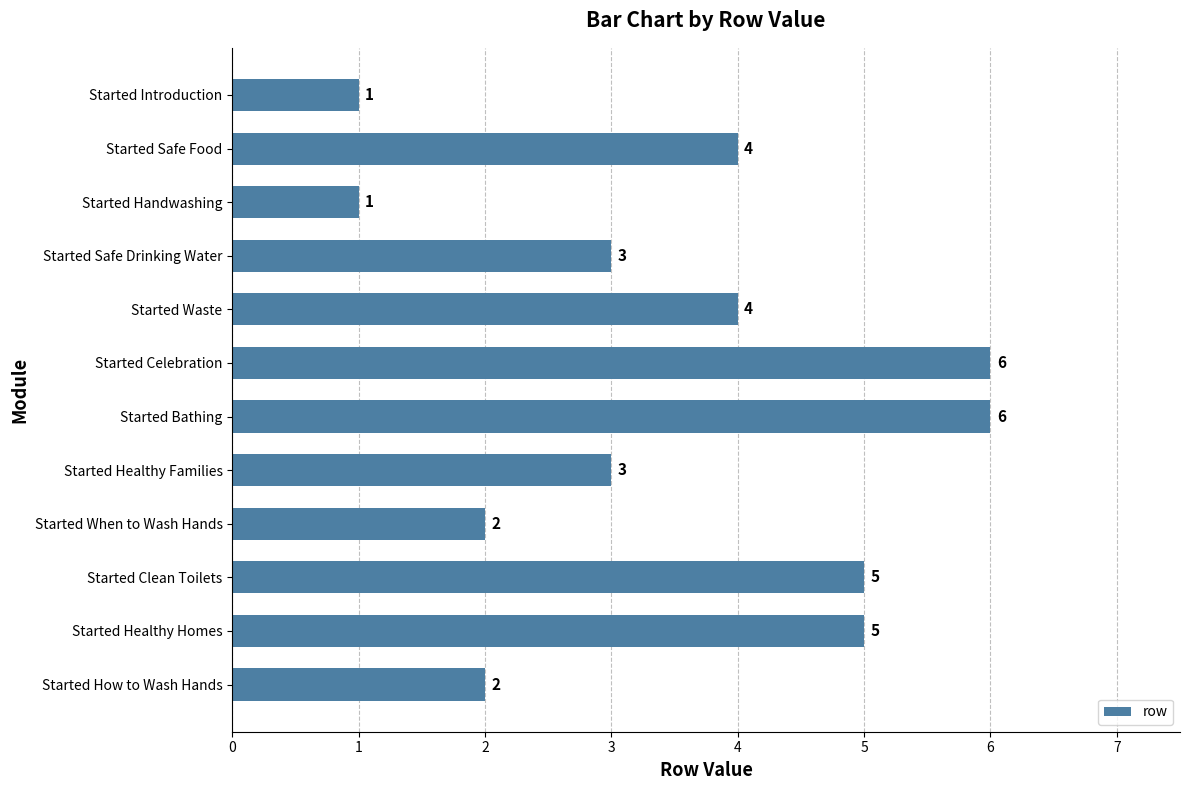

What is the approximate value at Started Waste?

4